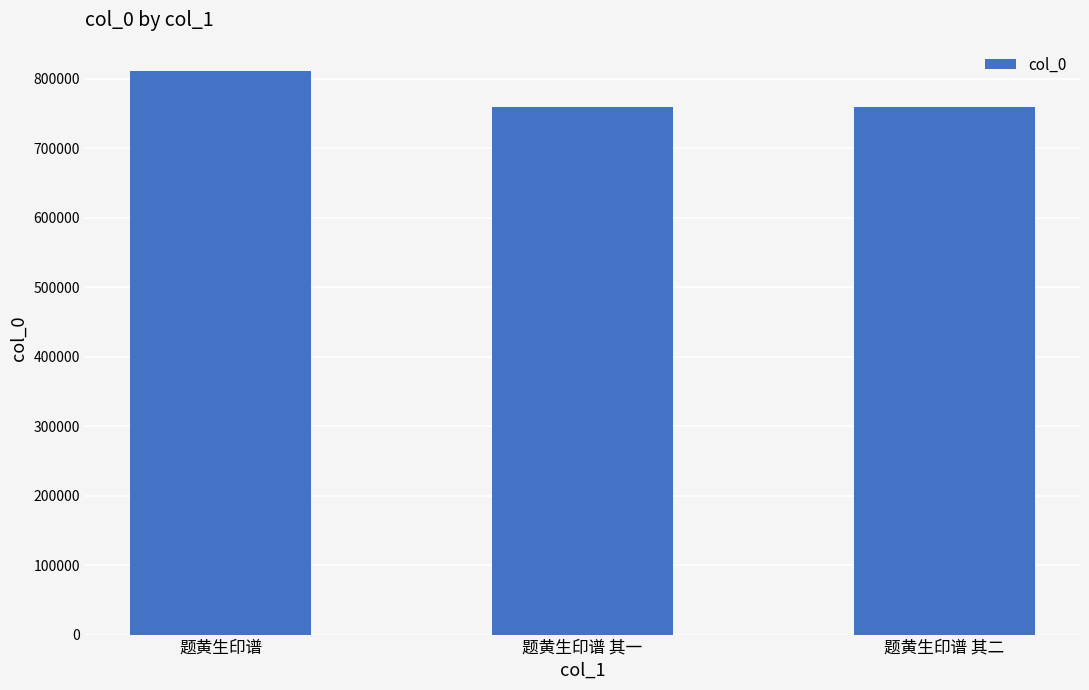

True or false: the data shows 811393 at 题黄生印谱.

True